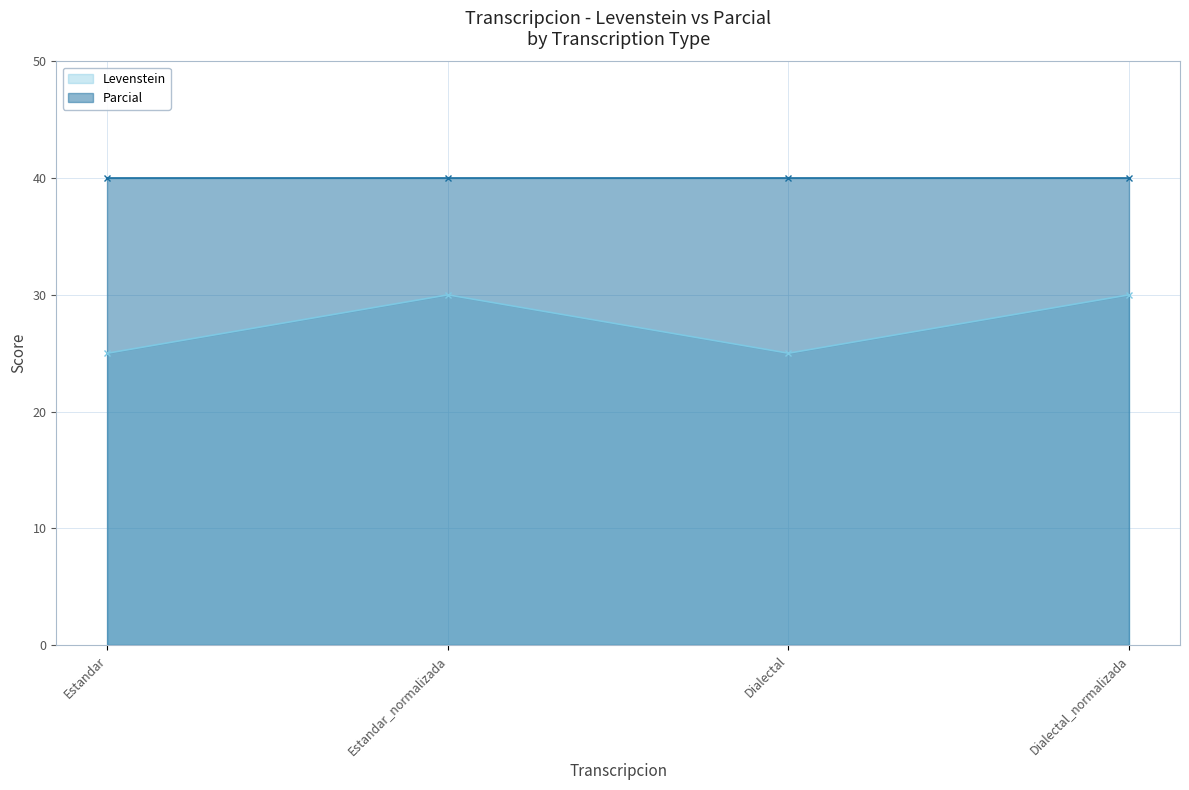

Where is the data nearest to the value 27?

Estandar